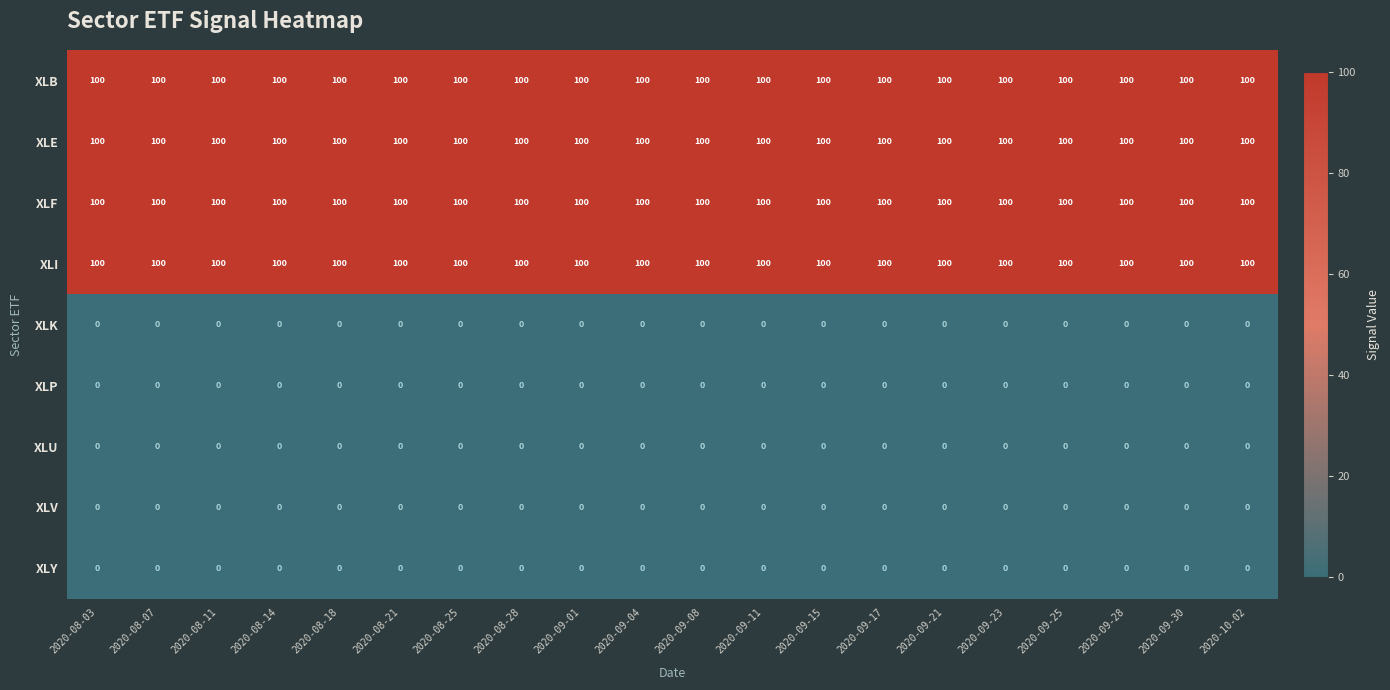

What is the difference between the highest and lowest values at 2020-09-17?

100